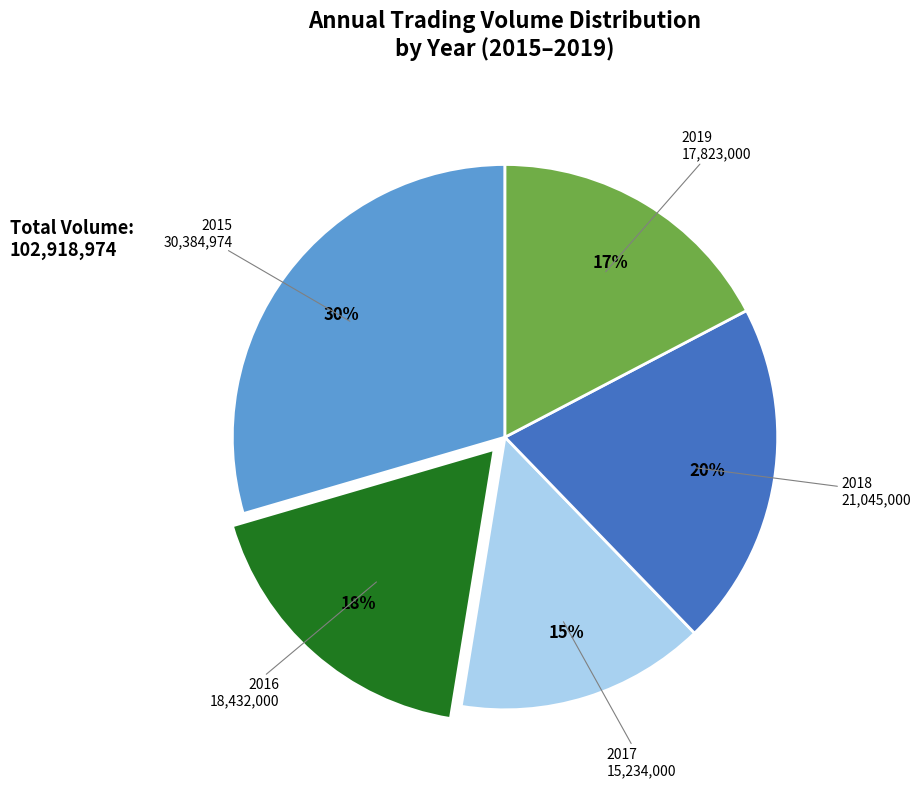

Does any single category account for the majority?

No